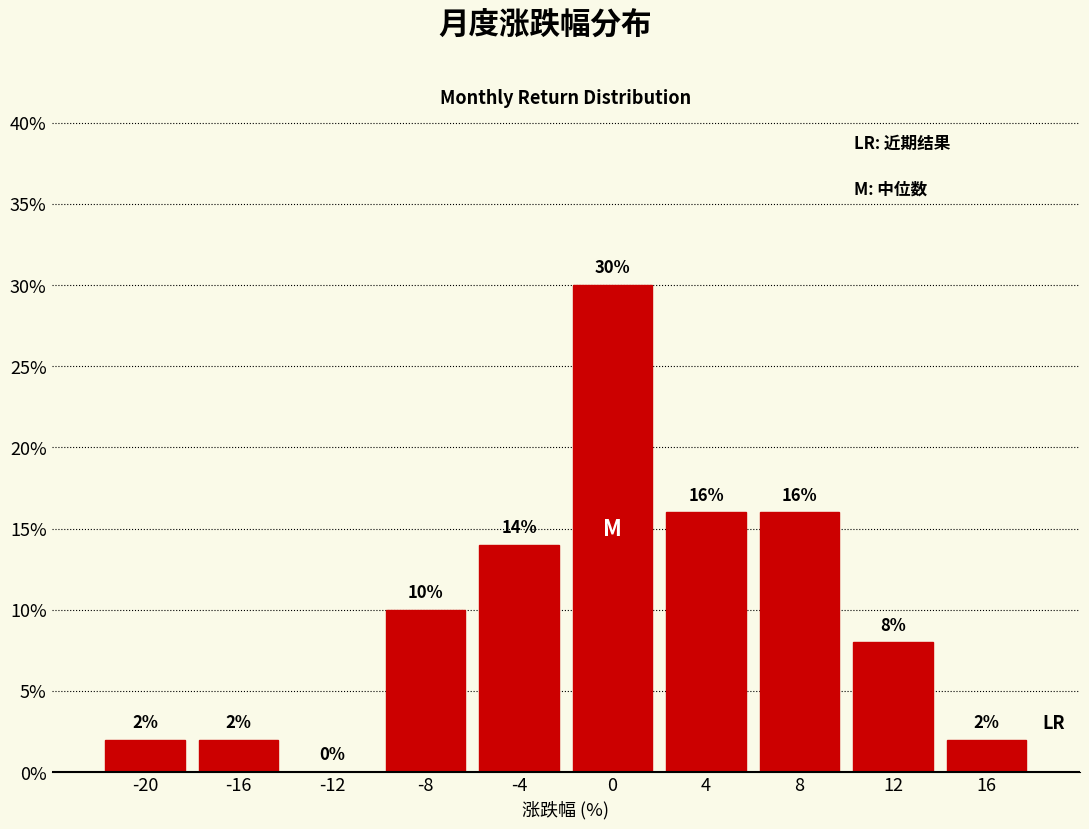

What is the height of the bar covering 6 to 10 on the x-axis?

16